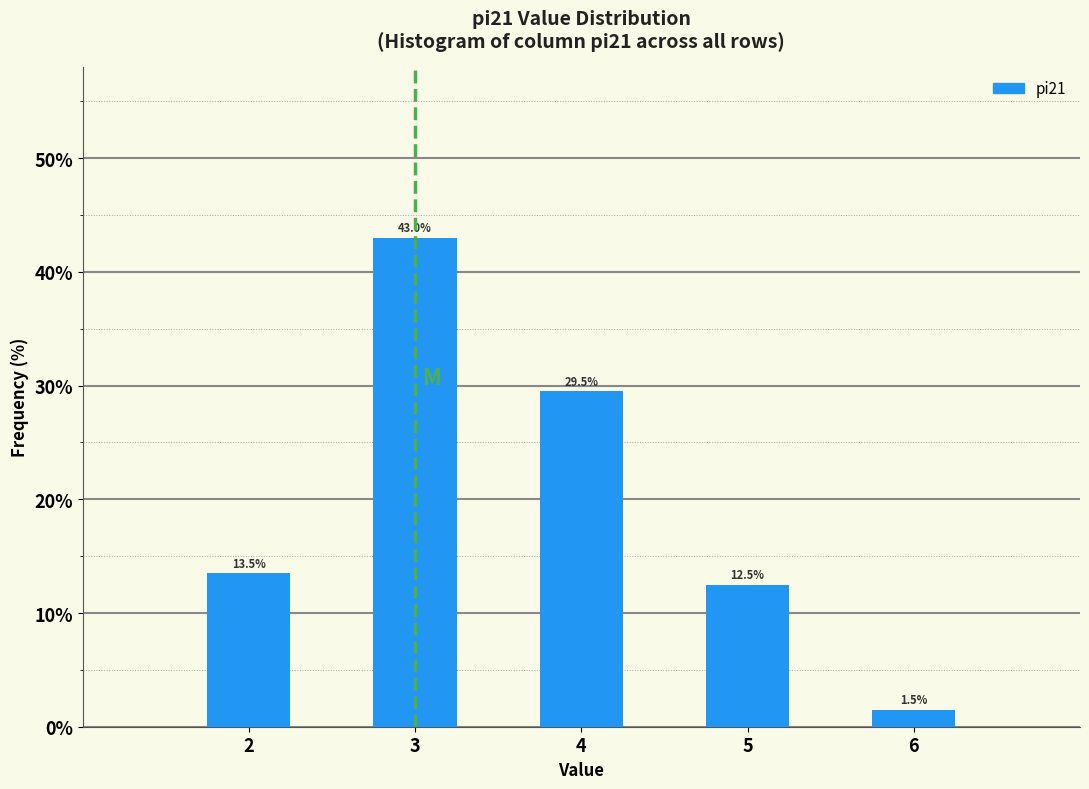

Reading left to right, what are all the values shown in this chart?

2=13.5	3=43.0	4=29.5	5=12.5	6=1.5